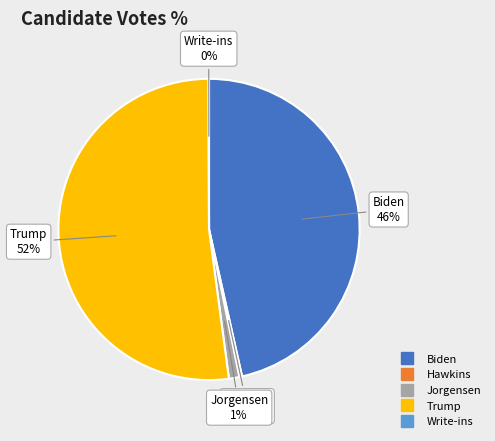

To the nearest percent, what is the average slice percentage?

20%